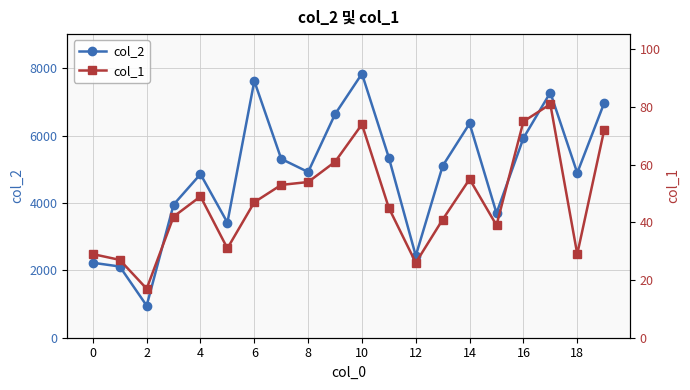

The col_2 series shows 4922 at 8. True or false?

True